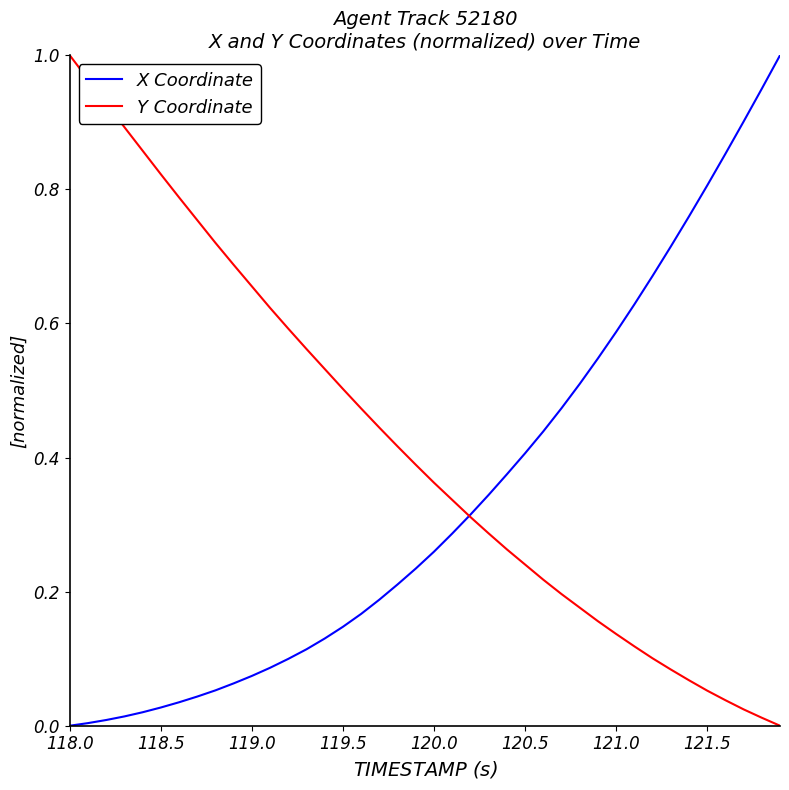

Rank the series by their average value, from lowest to highest.

X Coordinate, Y Coordinate